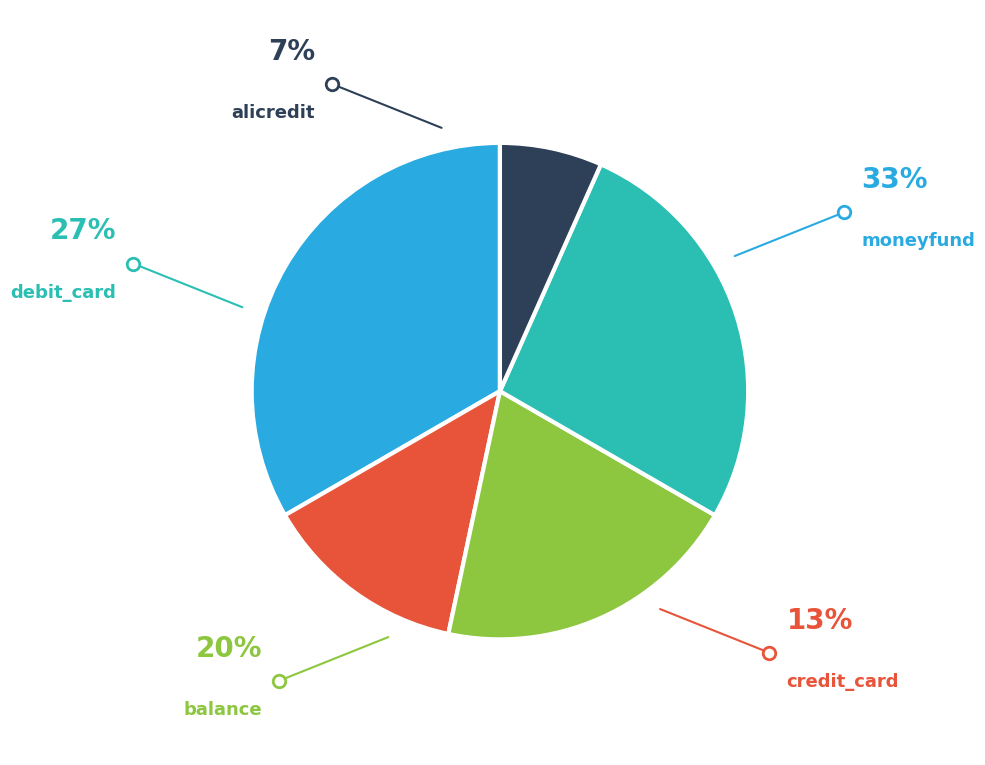

Is there a majority slice in this chart?

No